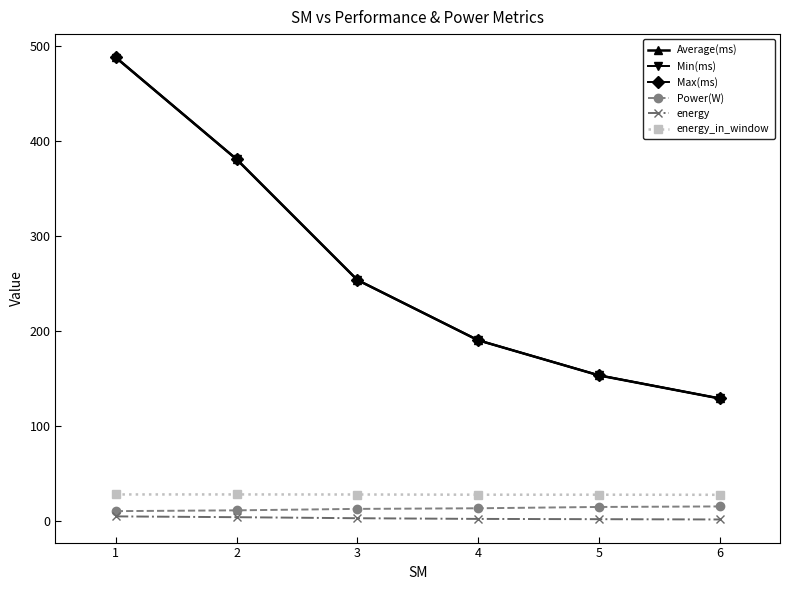

True or false: Power(W) and Max(ms) intersect in this chart.

False